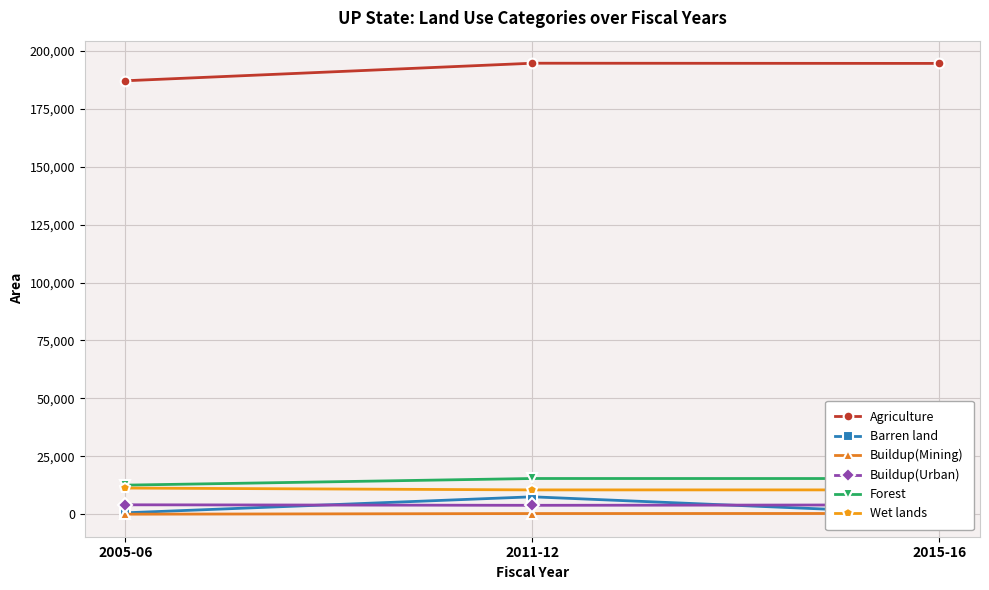

Rank the series at 2011-12 from lowest to highest value.

Buildup(Mining), Buildup(Urban), Barren land, Wet lands, Forest, Agriculture